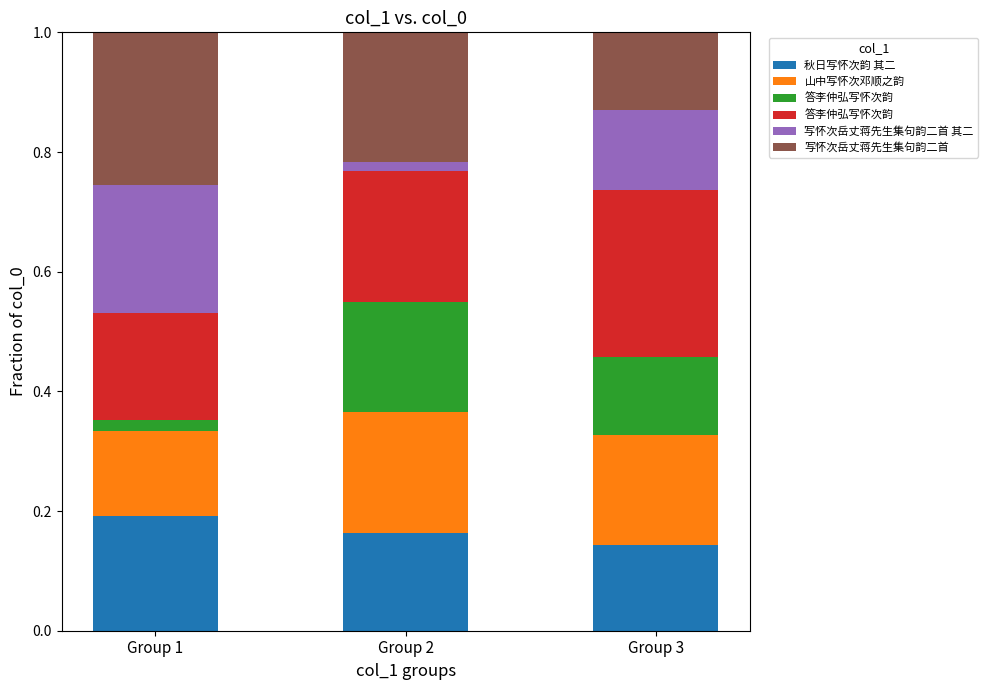

Are the bars horizontal?

No